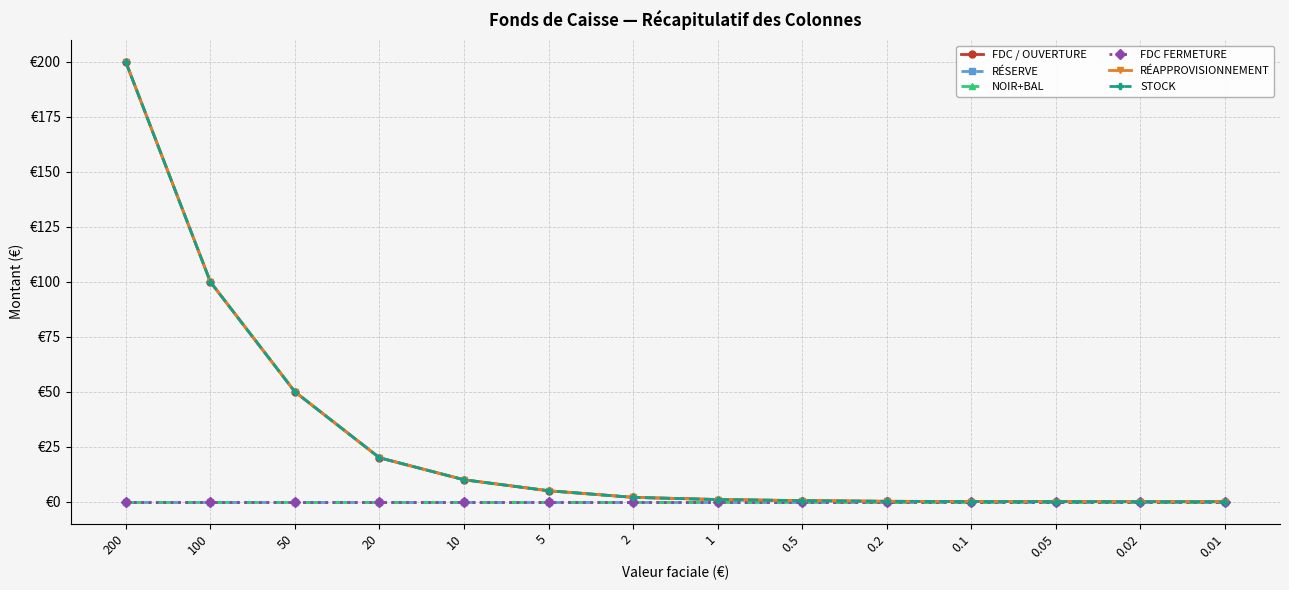

True or false: RÉAPPROVISIONNEMENT and RÉSERVE cross at least once.

False